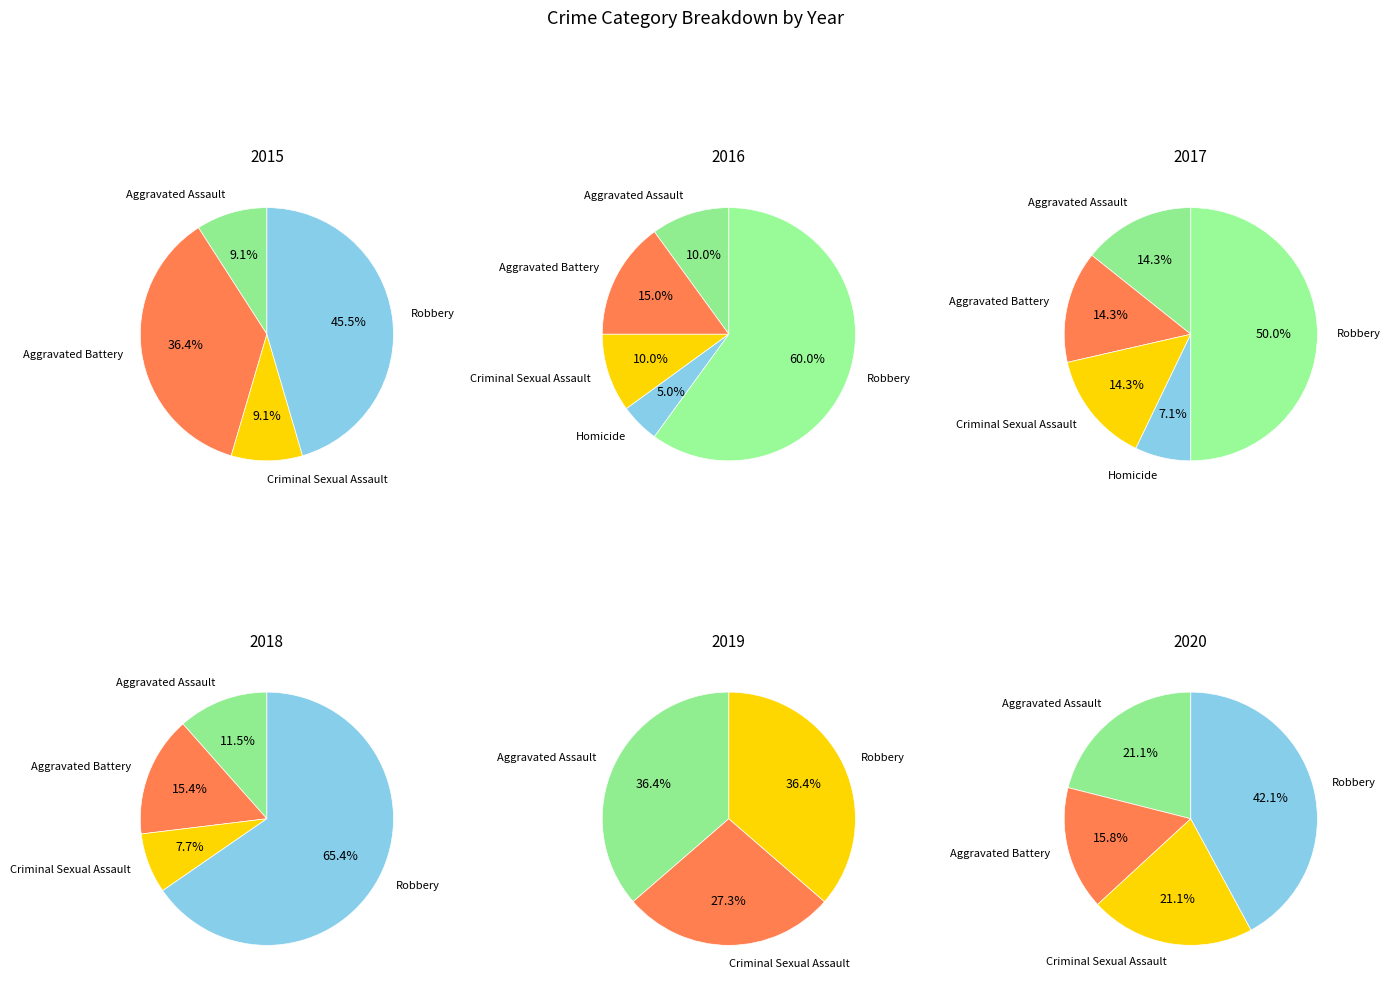

Combined, do 0 and 2 account for over 50%?

No